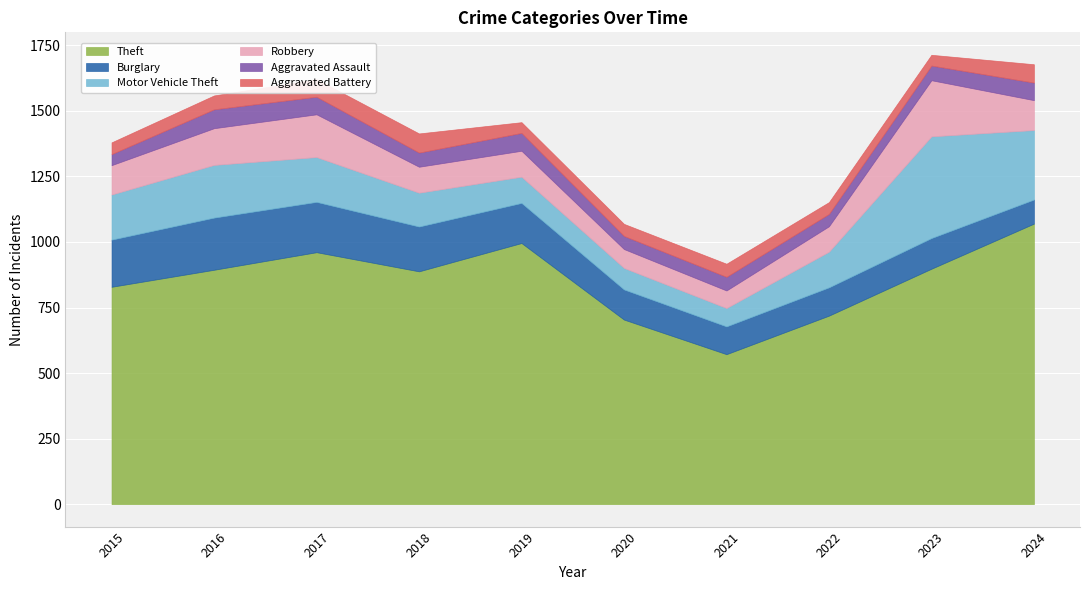

What is the approximate value of Motor Vehicle Theft at 2018?

129